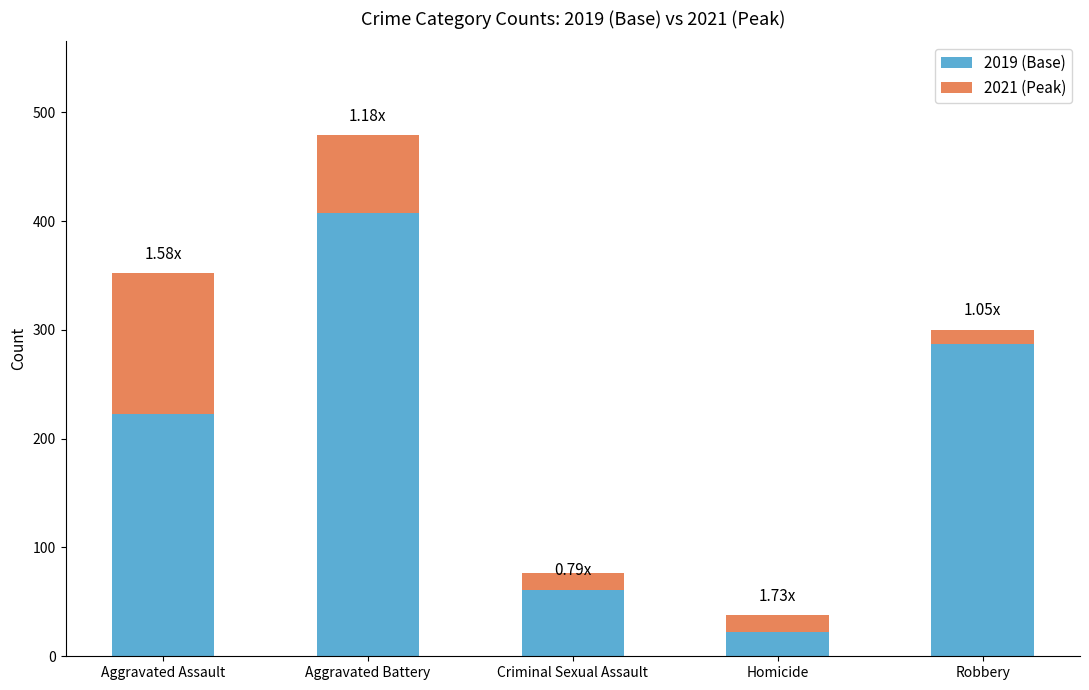

How many bars are there in total?

10